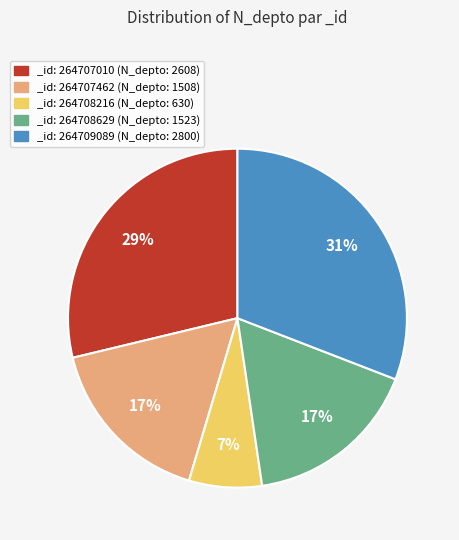

Which slice is the smallest?

_id: 264708216 (N_depto: 630)